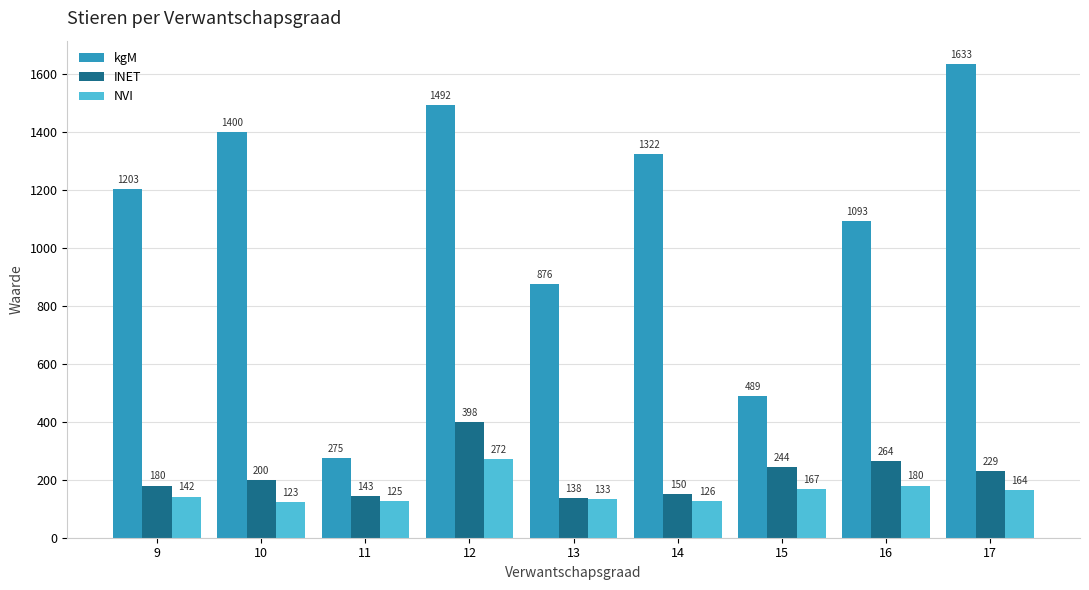

At which label does kgM reach its peak?

17